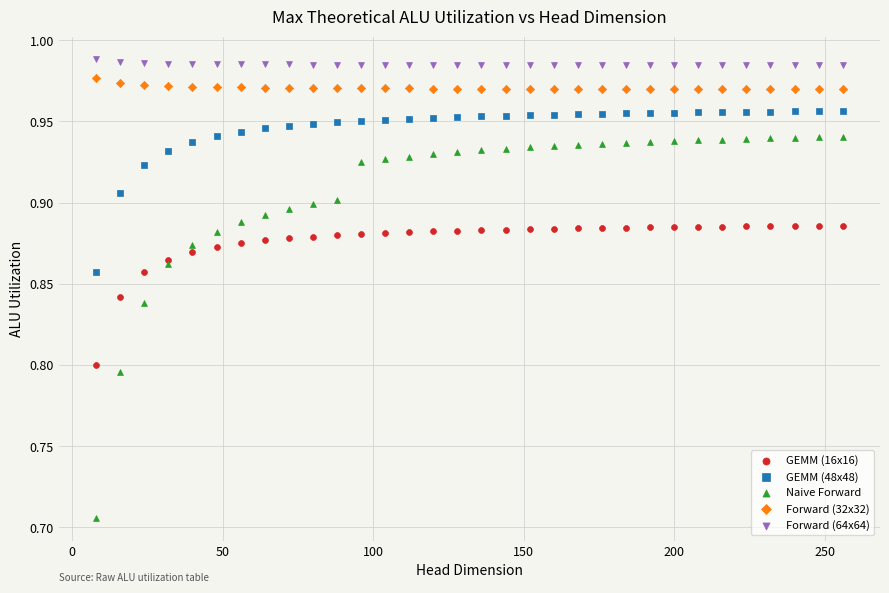

What is the X range (max minus min) for the scatter plot?

248.0